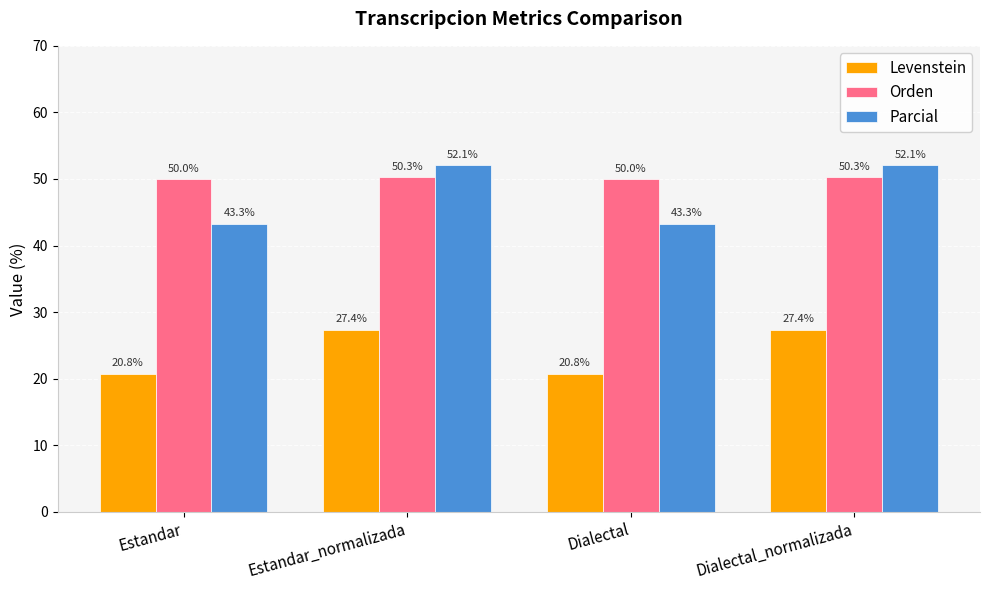

What is the sum of the Parcial values at Estandar_normalizada and Dialectal_normalizada?

104.1